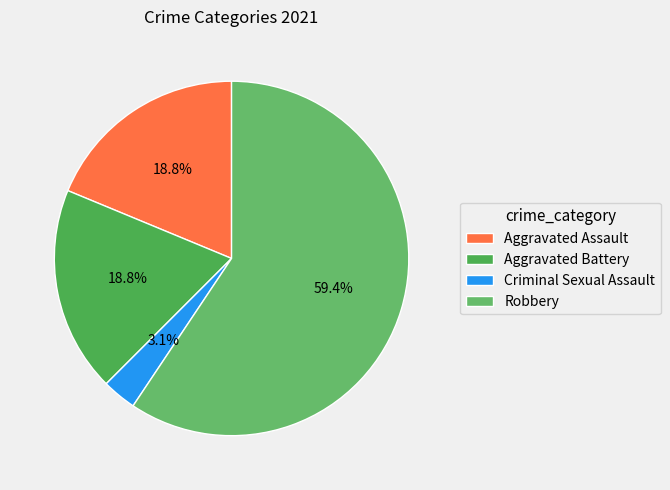

What percentage is the Aggravated Battery slice, to the nearest percent?

19%